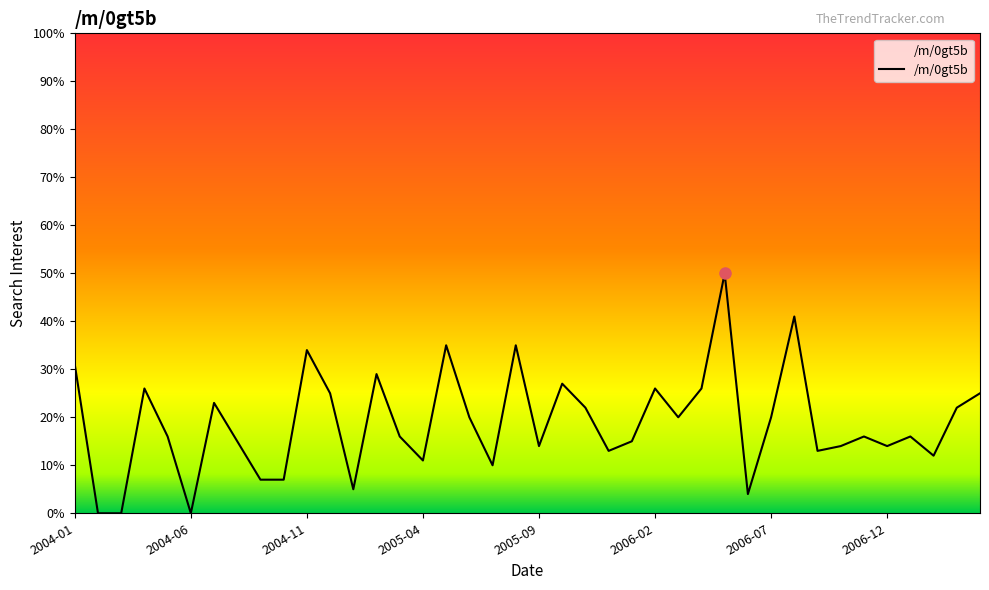

Which category has the highest value across all series?

2006-05